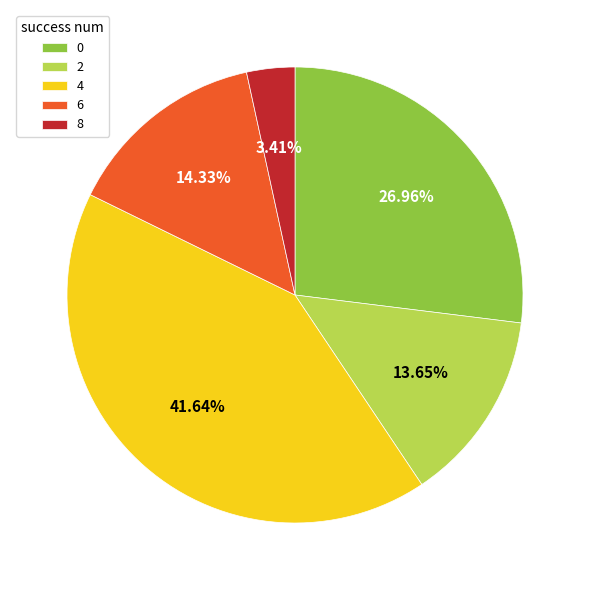

To the nearest percent, what is the average slice percentage?

20%